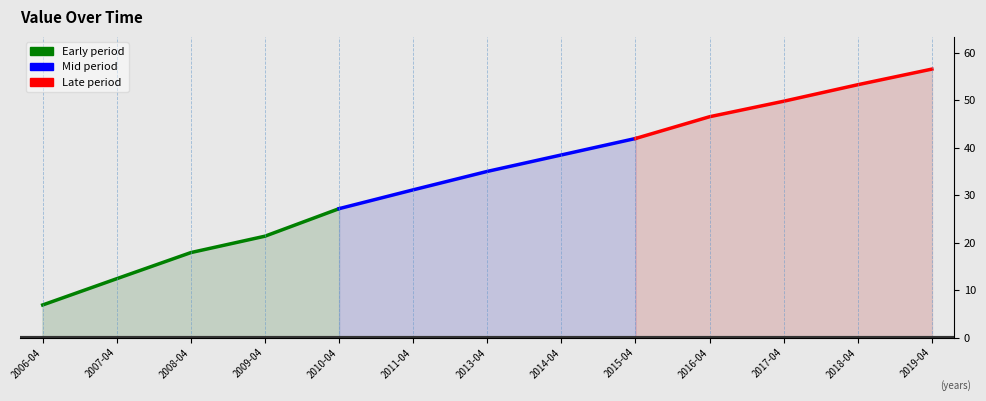

Rank the series by their maximum value, from highest to lowest.

Late period, Mid period, Early period